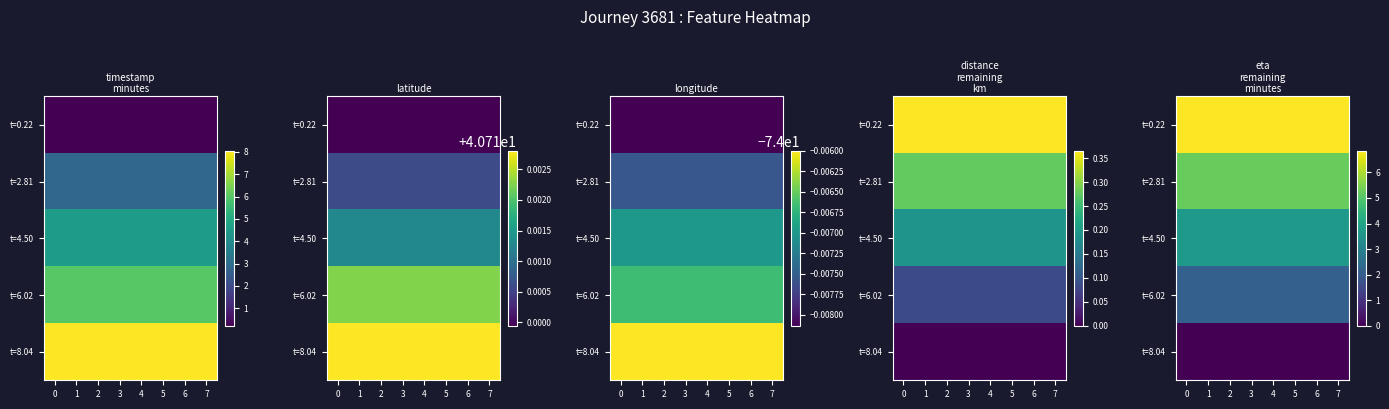

At how many categories does at least one series exceed 6?

8